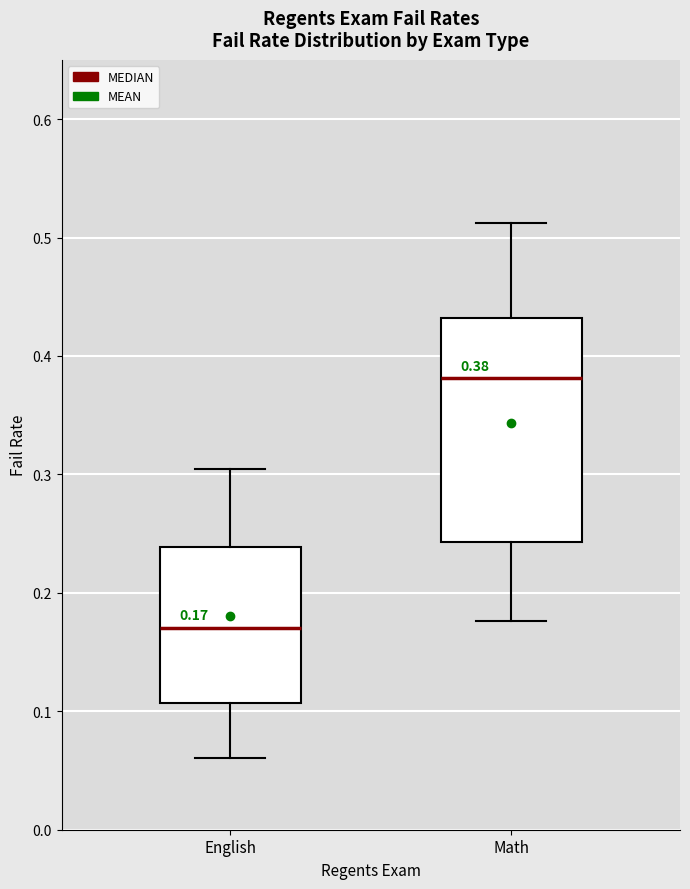

Which box is the tallest, from its lower edge to its upper edge?

Math